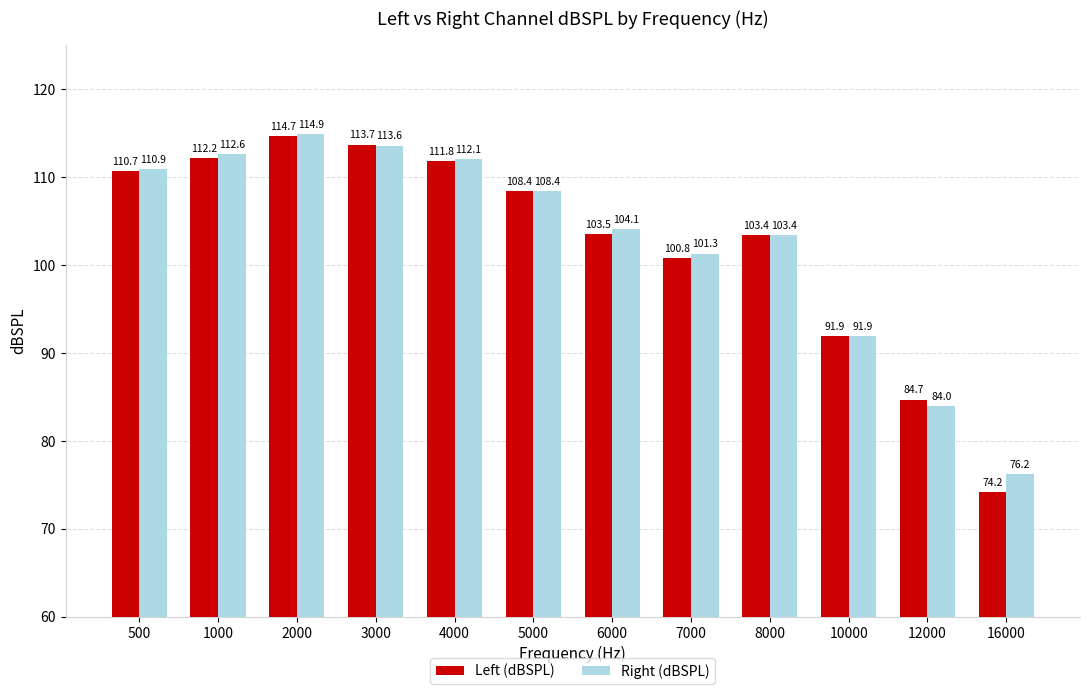

Count the number of data series in this chart.

2